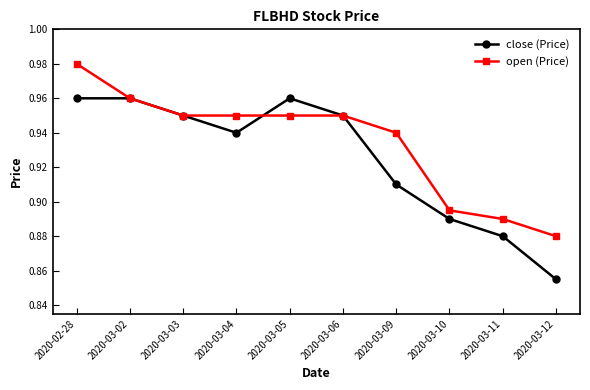

Rank the series by their maximum value, from lowest to highest.

close (Price), open (Price)